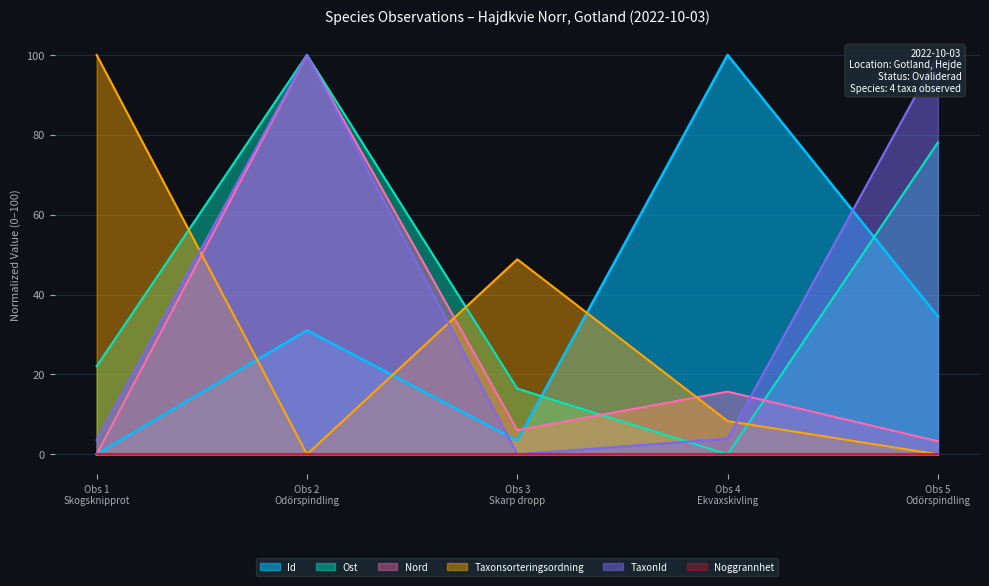

What is the highest value of the Ost series?

100.0